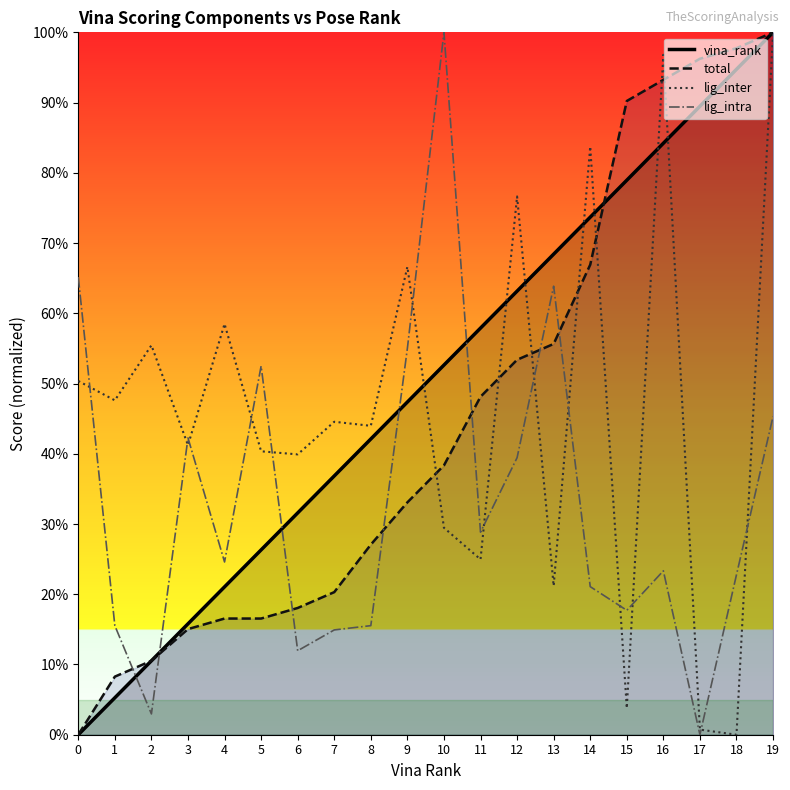

Does the chart display data point markers on the line(s)?

No